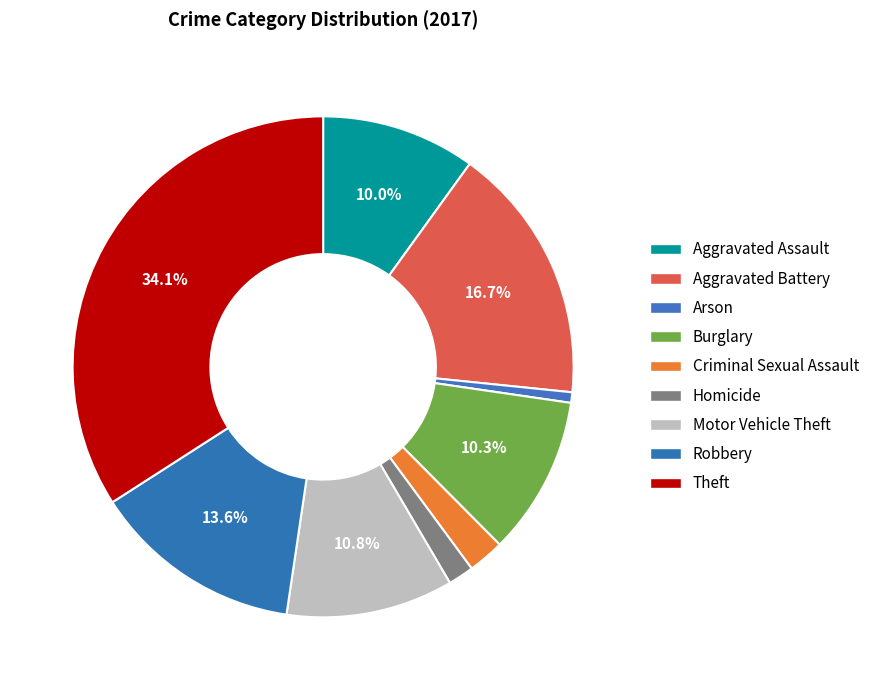

Is it true that Aggravated Assault is 16% of the pie?

False